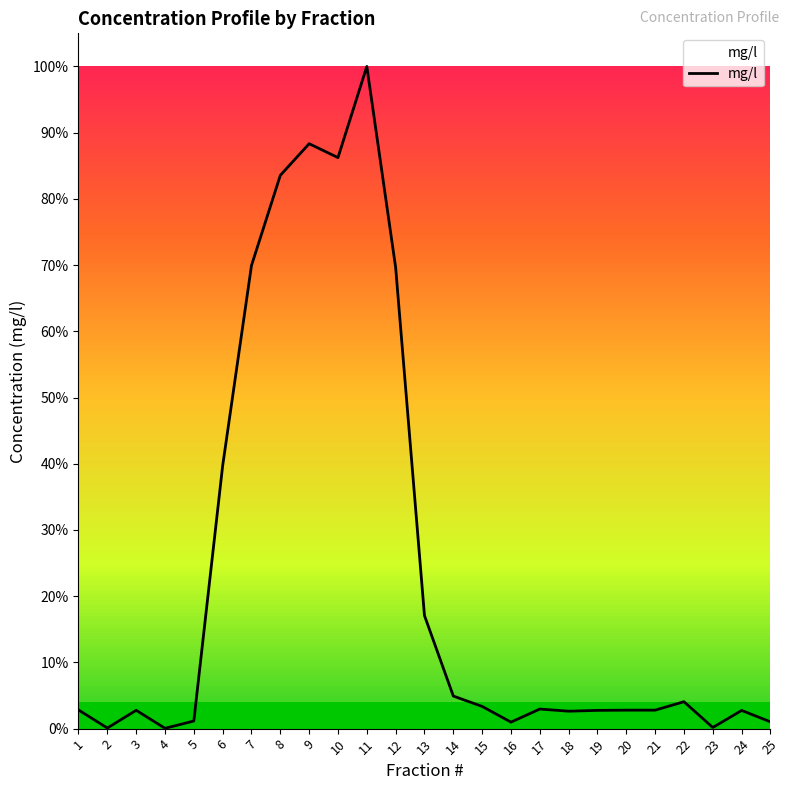

Does the chart have visible grid lines?

No